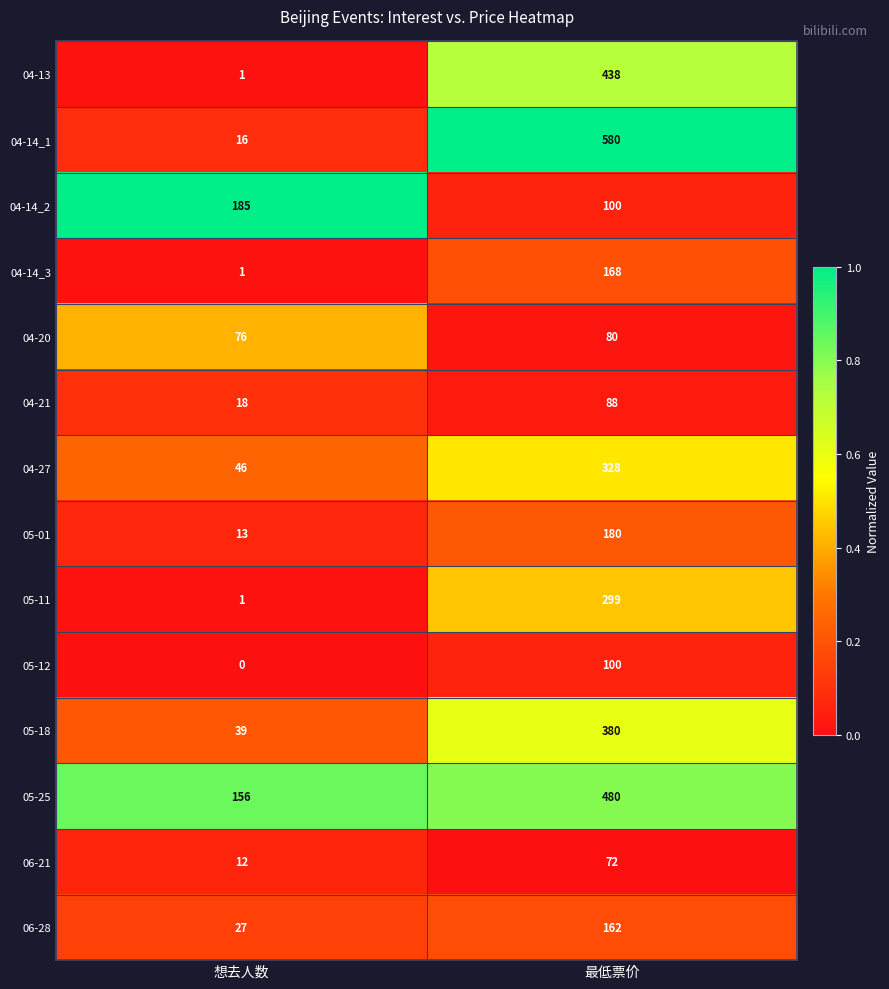

Which series has the largest total across all categories?

05-25